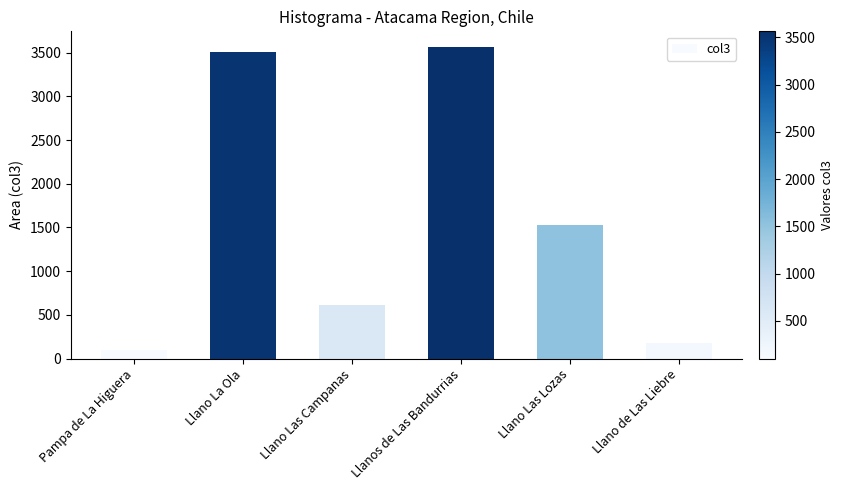

What is the sum of all values?

9486